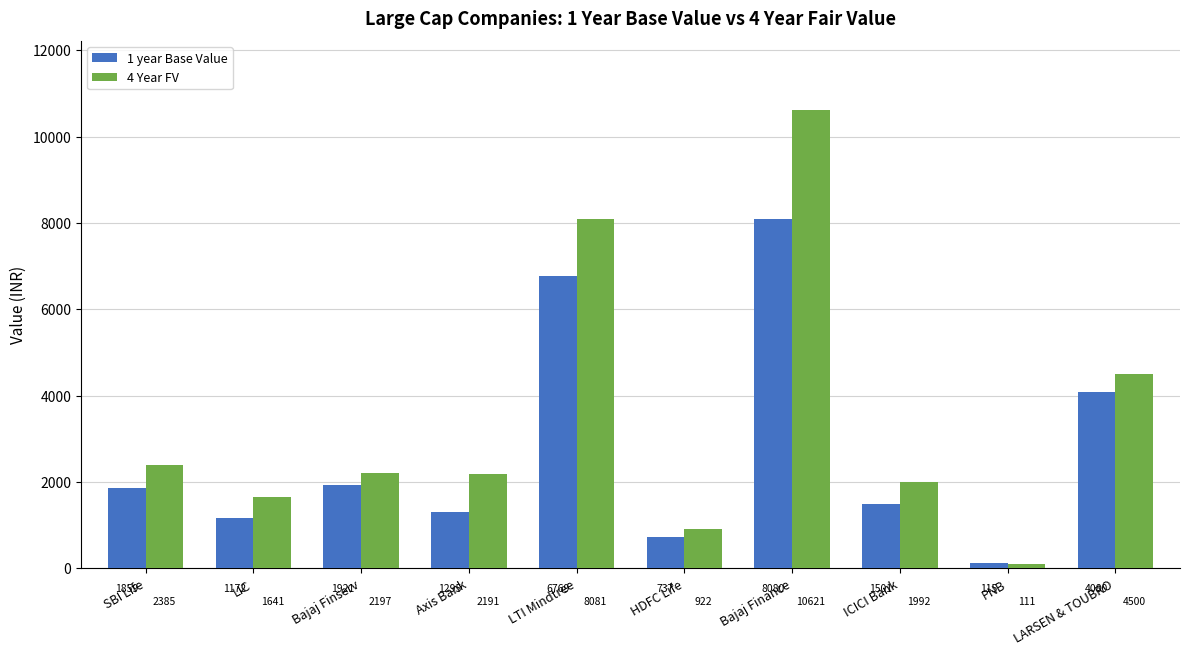

What is the value of the 4 Year FV bar at the 5th from the left?

8081